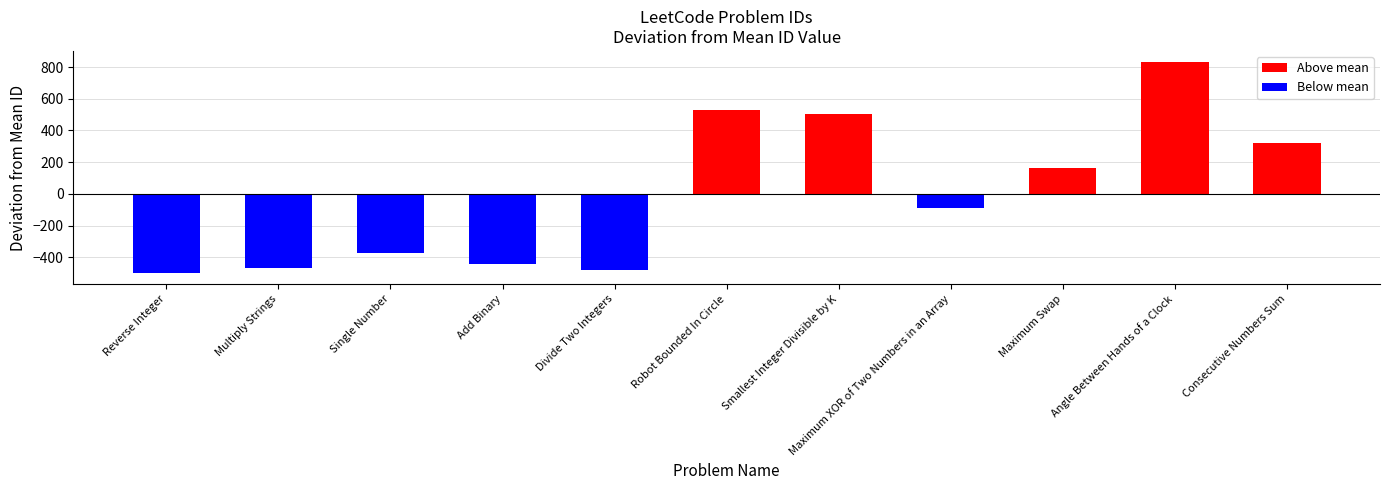

What is the difference between the maximum and minimum values?

1337.0